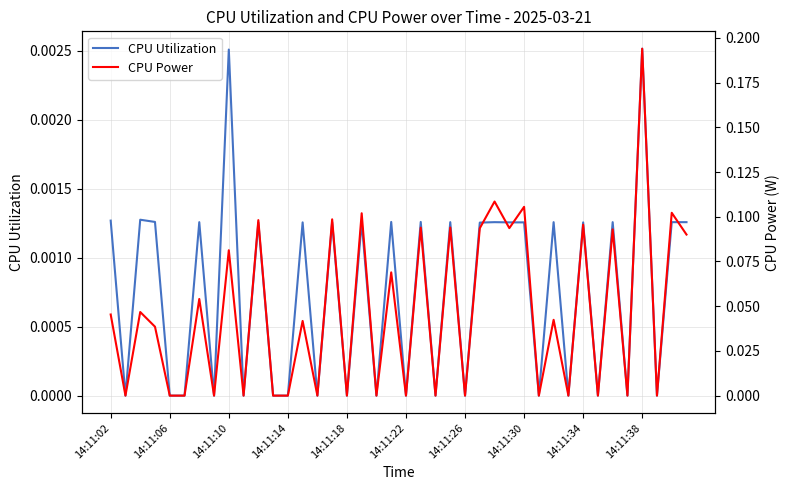

True or false: CPU Power has more than 0 interior local peaks.

True